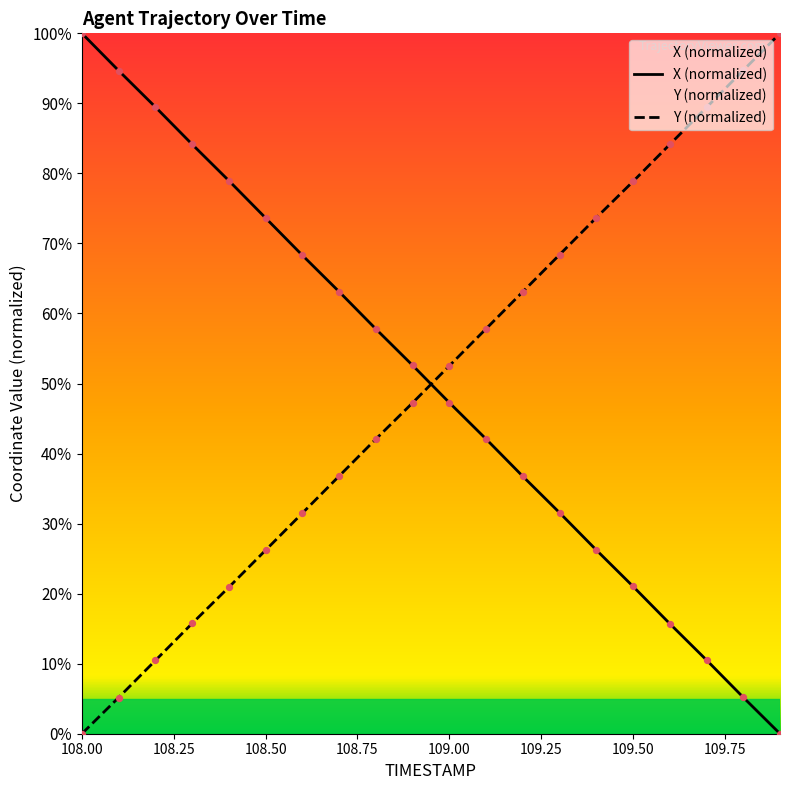

At which category is the sum across all series the highest?

108.00